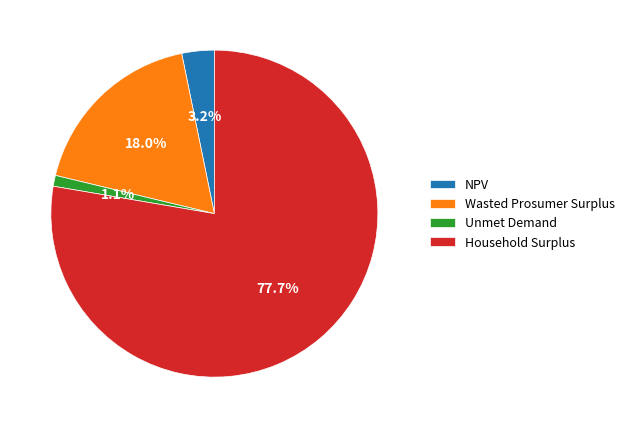

To the nearest percent, what portion does Unmet Demand represent?

1%